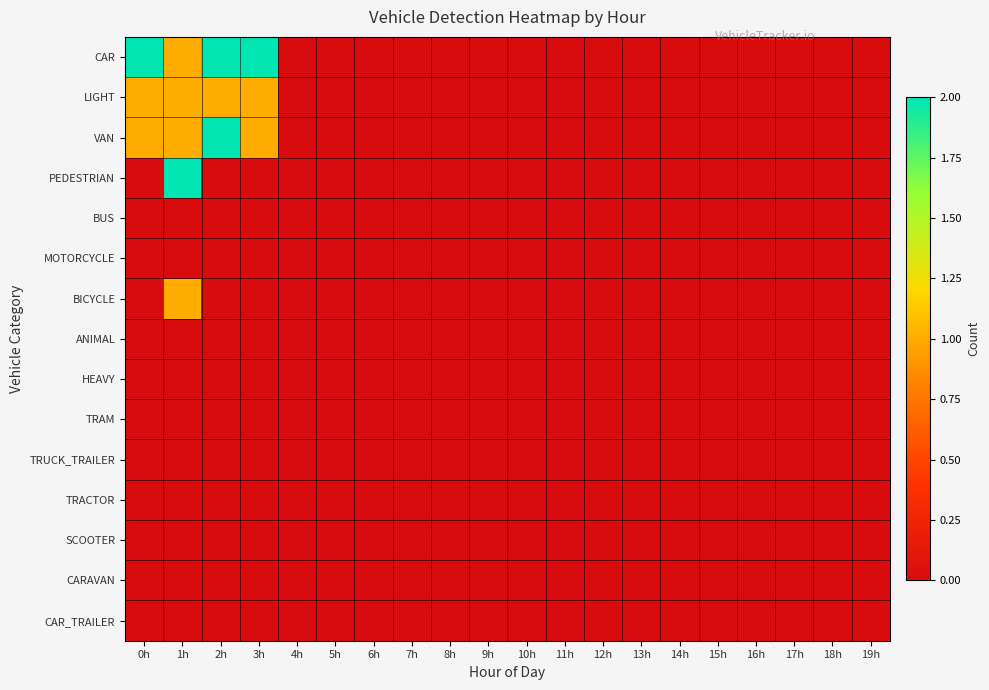

Reading left to right, list all the values displayed in this chart.

CAR: 0h=2	1h=1	2h=2	3h=2	4h=0	5h=0	6h=0	7h=0	8h=0	9h=0	10h=0	11h=0	12h=0	13h=0	14h=0	15h=0	16h=0	17h=0	18h=0	19h=0
LIGHT: 0h=1	1h=1	2h=1	3h=1	4h=0	5h=0	6h=0	7h=0	8h=0	9h=0	10h=0	11h=0	12h=0	13h=0	14h=0	15h=0	16h=0	17h=0	18h=0	19h=0
VAN: 0h=1	1h=1	2h=2	3h=1	4h=0	5h=0	6h=0	7h=0	8h=0	9h=0	10h=0	11h=0	12h=0	13h=0	14h=0	15h=0	16h=0	17h=0	18h=0	19h=0
PEDESTRIAN: 0h=0	1h=2	2h=0	3h=0	4h=0	5h=0	6h=0	7h=0	8h=0	9h=0	10h=0	11h=0	12h=0	13h=0	14h=0	15h=0	16h=0	17h=0	18h=0	19h=0
BUS: 0h=0	1h=0	2h=0	3h=0	4h=0	5h=0	6h=0	7h=0	8h=0	9h=0	10h=0	11h=0	12h=0	13h=0	14h=0	15h=0	16h=0	17h=0	18h=0	19h=0
MOTORCYCLE: 0h=0	1h=0	2h=0	3h=0	4h=0	5h=0	6h=0	7h=0	8h=0	9h=0	10h=0	11h=0	12h=0	13h=0	14h=0	15h=0	16h=0	17h=0	18h=0	19h=0
BICYCLE: 0h=0	1h=1	2h=0	3h=0	4h=0	5h=0	6h=0	7h=0	8h=0	9h=0	10h=0	11h=0	12h=0	13h=0	14h=0	15h=0	16h=0	17h=0	18h=0	19h=0
ANIMAL: 0h=0	1h=0	2h=0	3h=0	4h=0	5h=0	6h=0	7h=0	8h=0	9h=0	10h=0	11h=0	12h=0	13h=0	14h=0	15h=0	16h=0	17h=0	18h=0	19h=0
HEAVY: 0h=0	1h=0	2h=0	3h=0	4h=0	5h=0	6h=0	7h=0	8h=0	9h=0	10h=0	11h=0	12h=0	13h=0	14h=0	15h=0	16h=0	17h=0	18h=0	19h=0
TRAM: 0h=0	1h=0	2h=0	3h=0	4h=0	5h=0	6h=0	7h=0	8h=0	9h=0	10h=0	11h=0	12h=0	13h=0	14h=0	15h=0	16h=0	17h=0	18h=0	19h=0
TRUCK_TRAILER: 0h=0	1h=0	2h=0	3h=0	4h=0	5h=0	6h=0	7h=0	8h=0	9h=0	10h=0	11h=0	12h=0	13h=0	14h=0	15h=0	16h=0	17h=0	18h=0	19h=0
TRACTOR: 0h=0	1h=0	2h=0	3h=0	4h=0	5h=0	6h=0	7h=0	8h=0	9h=0	10h=0	11h=0	12h=0	13h=0	14h=0	15h=0	16h=0	17h=0	18h=0	19h=0
SCOOTER: 0h=0	1h=0	2h=0	3h=0	4h=0	5h=0	6h=0	7h=0	8h=0	9h=0	10h=0	11h=0	12h=0	13h=0	14h=0	15h=0	16h=0	17h=0	18h=0	19h=0
CARAVAN: 0h=0	1h=0	2h=0	3h=0	4h=0	5h=0	6h=0	7h=0	8h=0	9h=0	10h=0	11h=0	12h=0	13h=0	14h=0	15h=0	16h=0	17h=0	18h=0	19h=0
CAR_TRAILER: 0h=0	1h=0	2h=0	3h=0	4h=0	5h=0	6h=0	7h=0	8h=0	9h=0	10h=0	11h=0	12h=0	13h=0	14h=0	15h=0	16h=0	17h=0	18h=0	19h=0